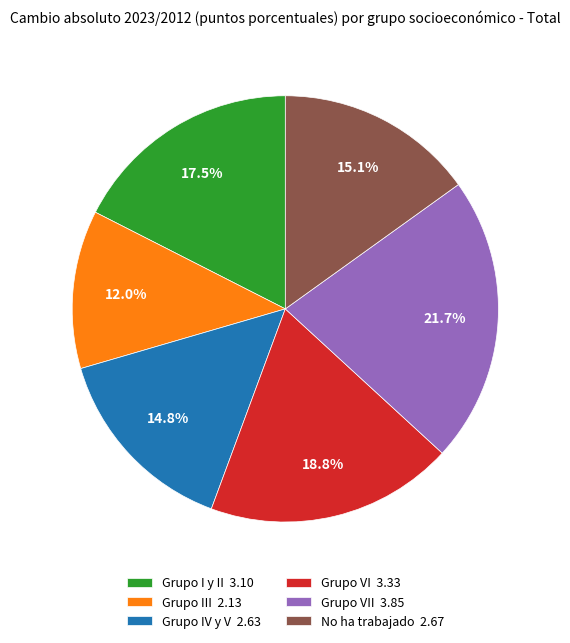

How many segments does this pie chart have?

6